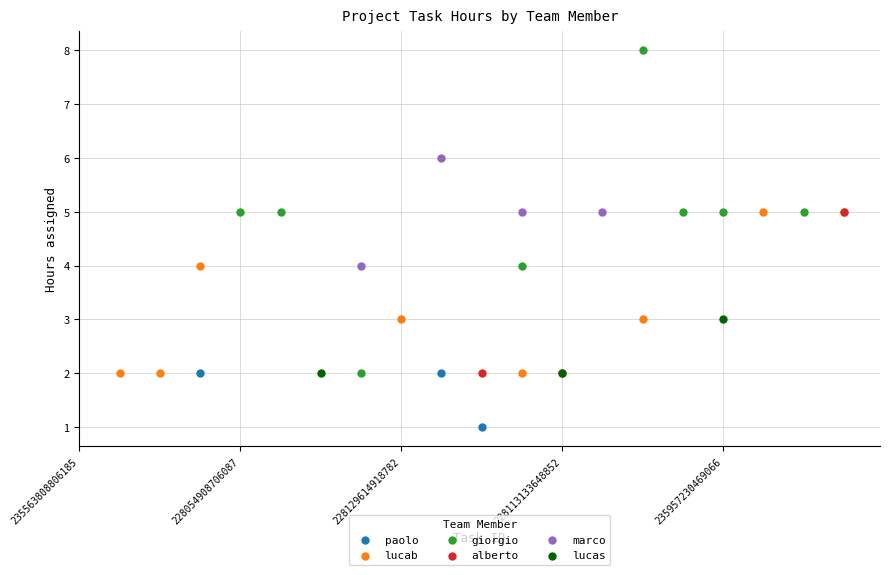

Which series has the largest Y range (max minus min)?

giorgio